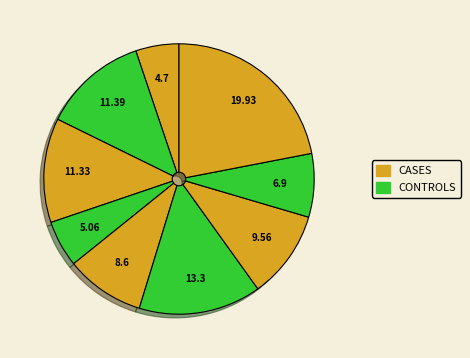

To the nearest percent, what is the average slice percentage?

11%